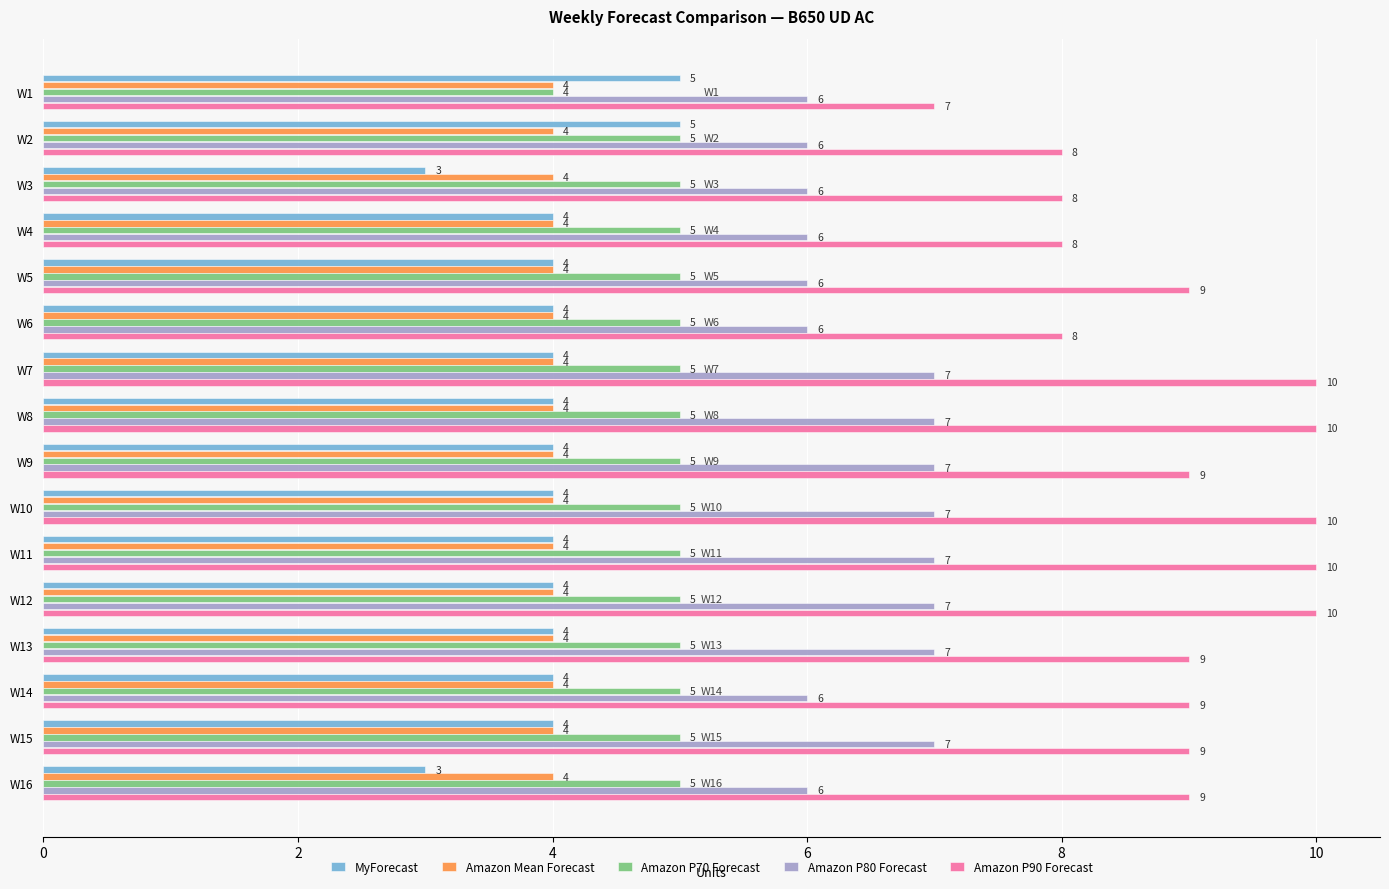

How many values in the MyForecast series are below 4?

2